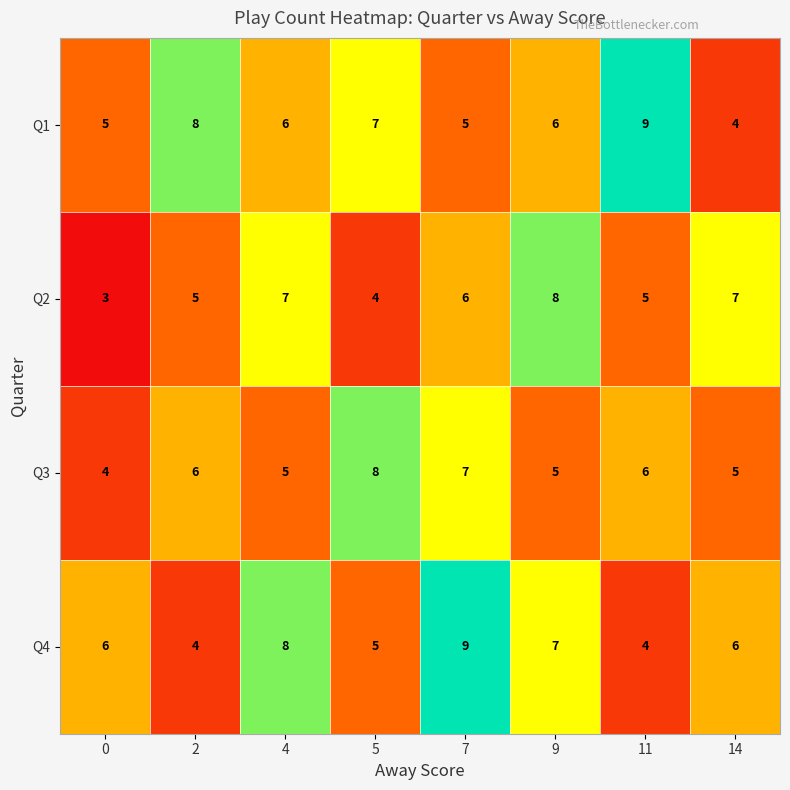

What is the greatest value displayed?

9